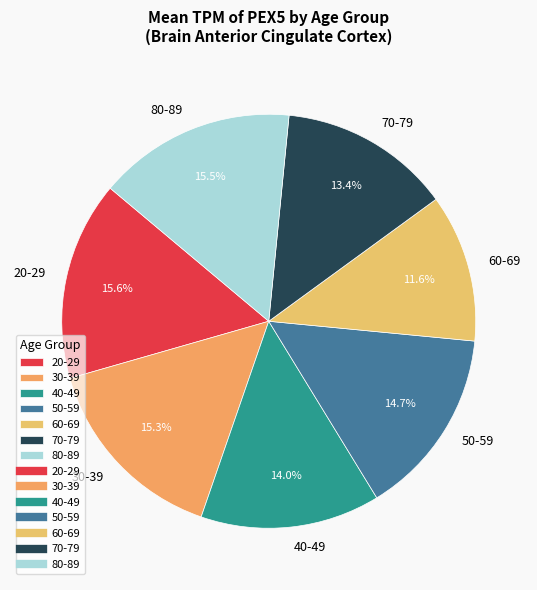

To the nearest percent, what is the average slice percentage?

14%